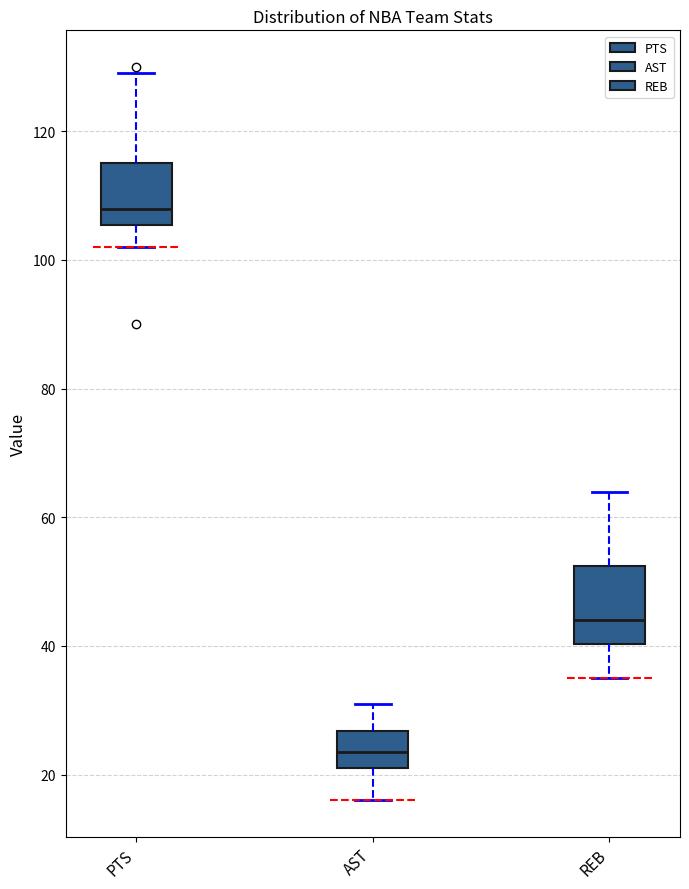

Which box has the lowest median line?

AST